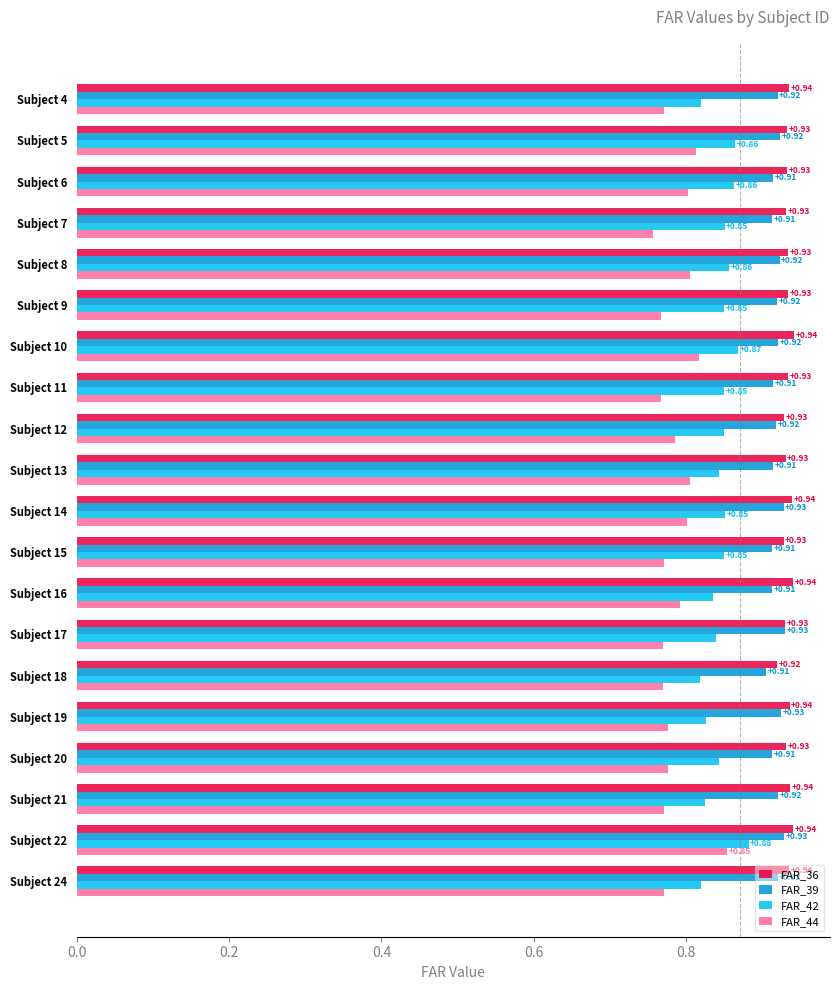

Count the FAR_42 values in the range 0 to 1.

20